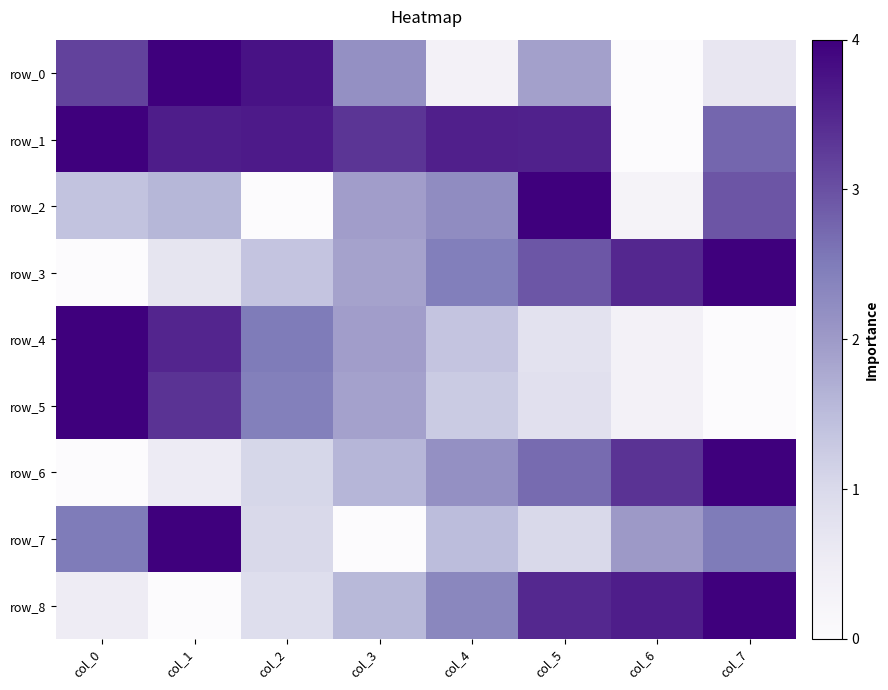

Between col_6 and col_5, which is larger?

col_5